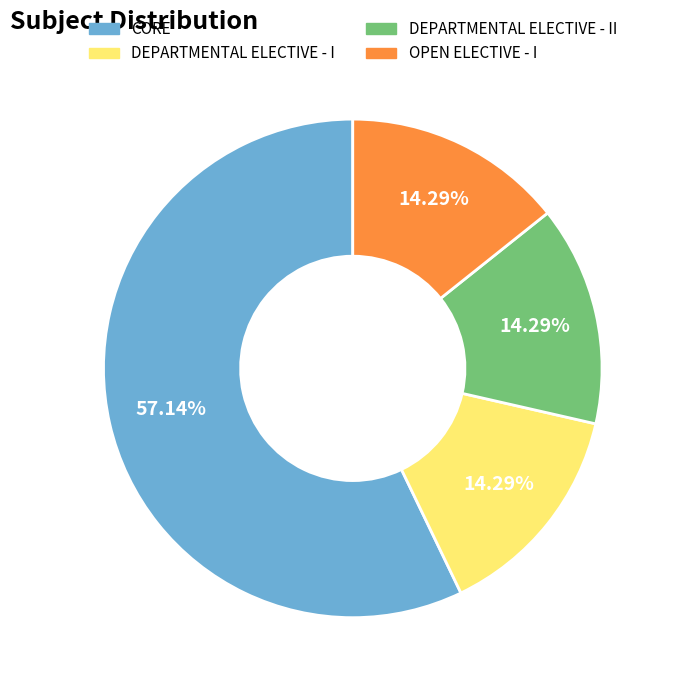

Count the number of slices in the pie.

4